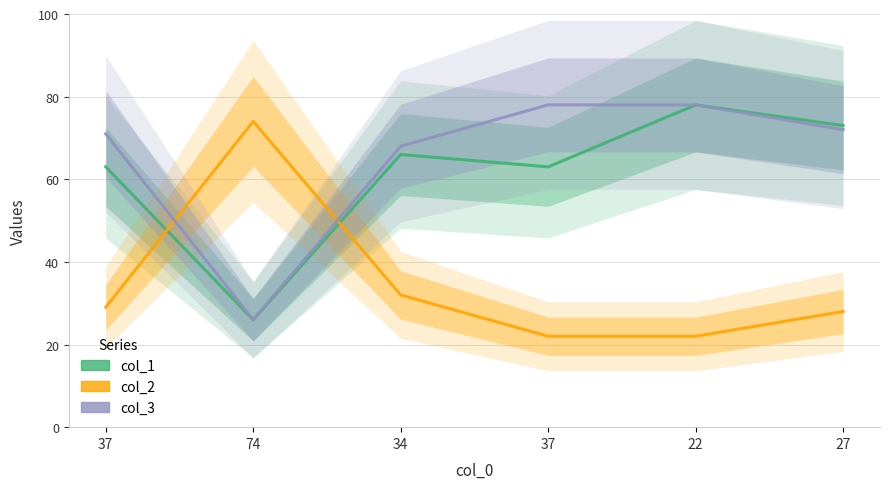

What is the difference between the highest and lowest values at 37?

42